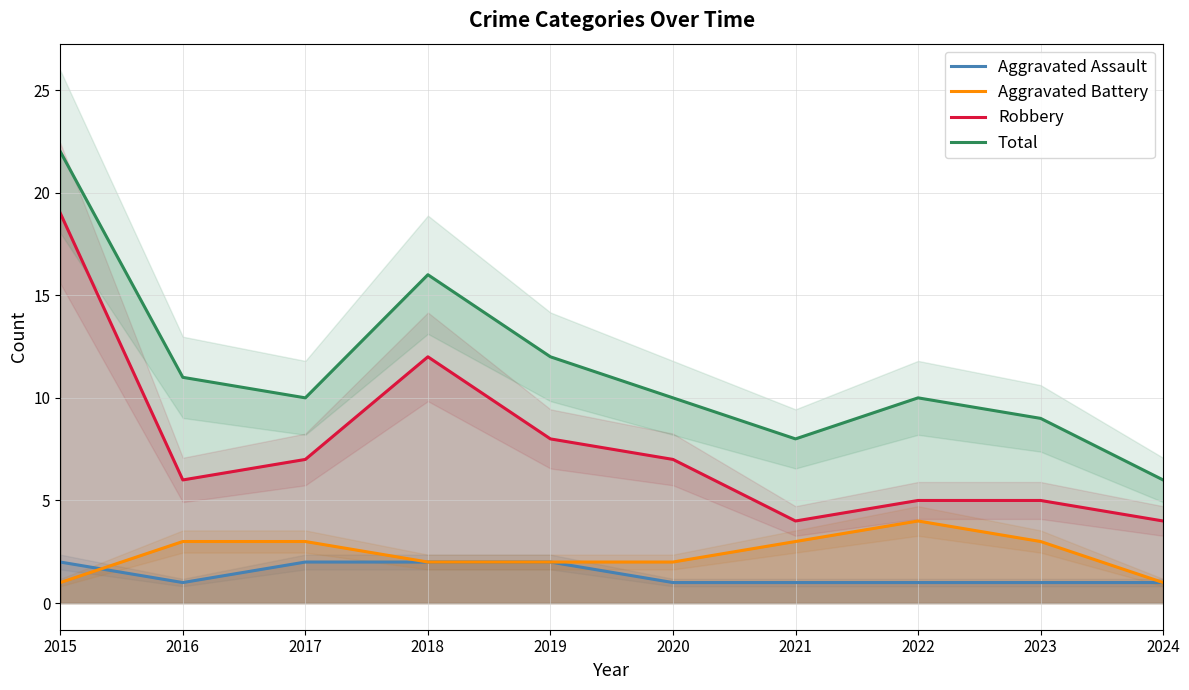

What is the lowest value of the Total series?

6